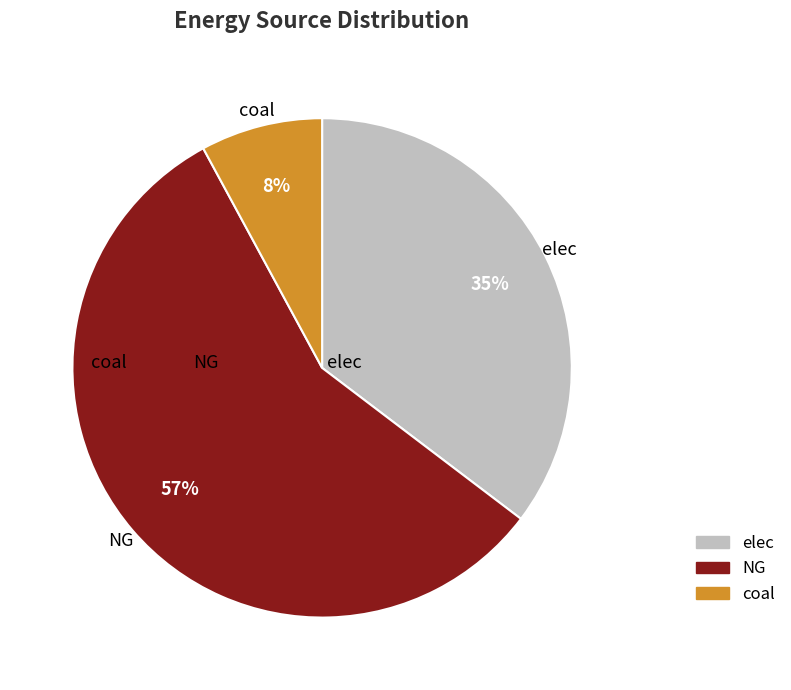

The NG slice represents 71% of the pie. True or false?

False